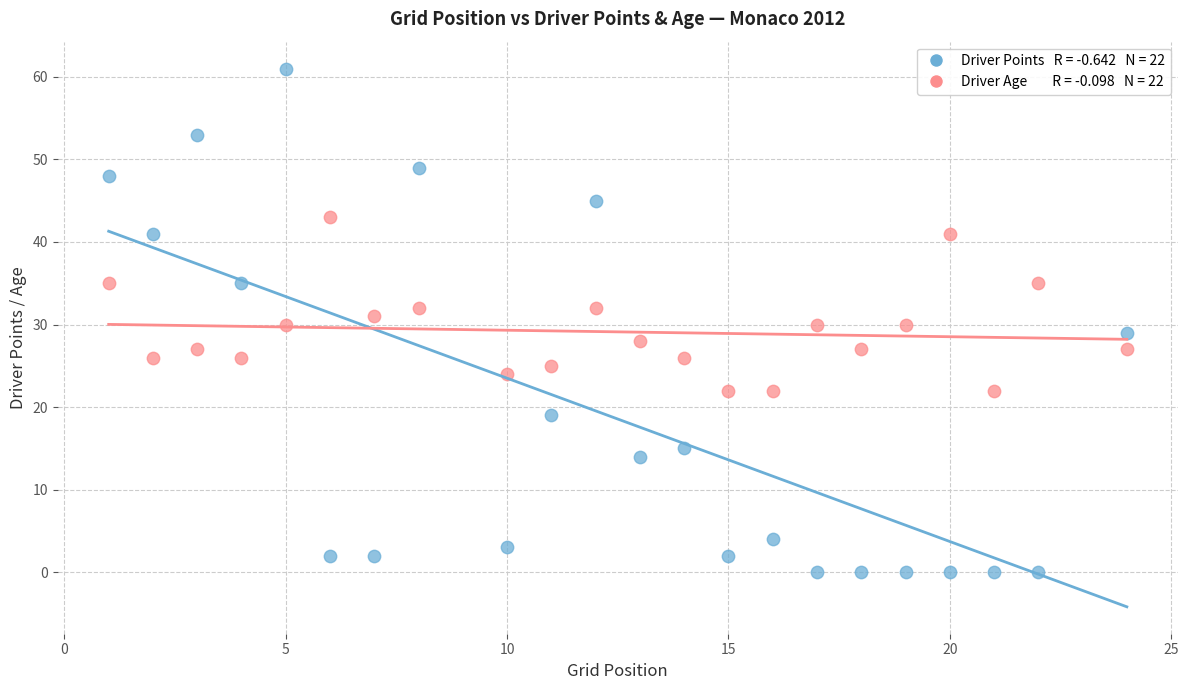

Across all data points, what is the range of Y values (max minus min)?

61